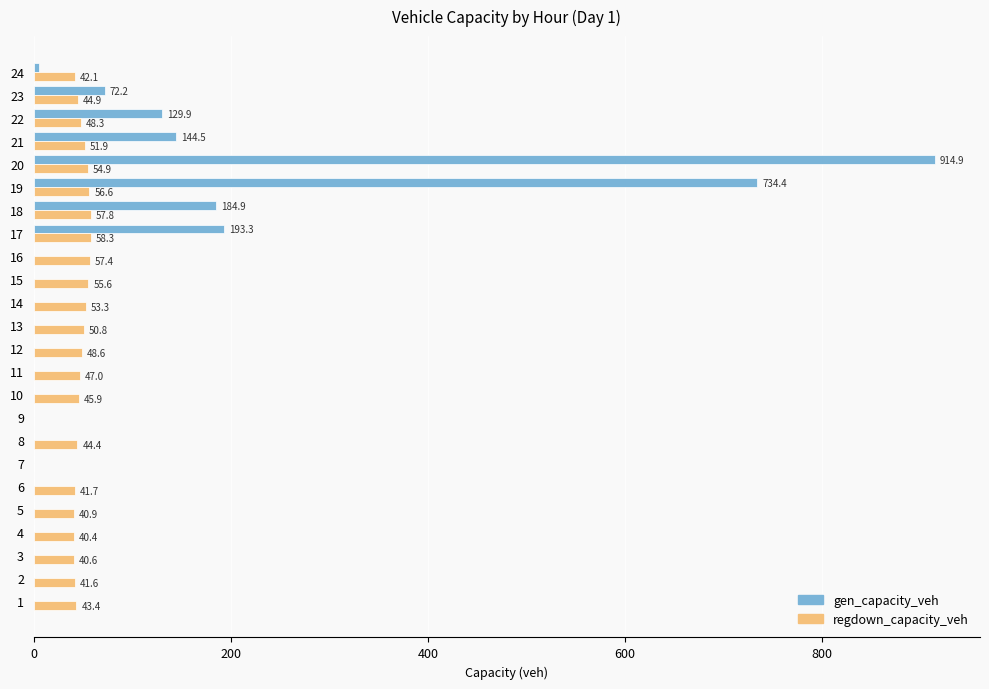

How many positive values does the regdown_capacity_veh series have?

22